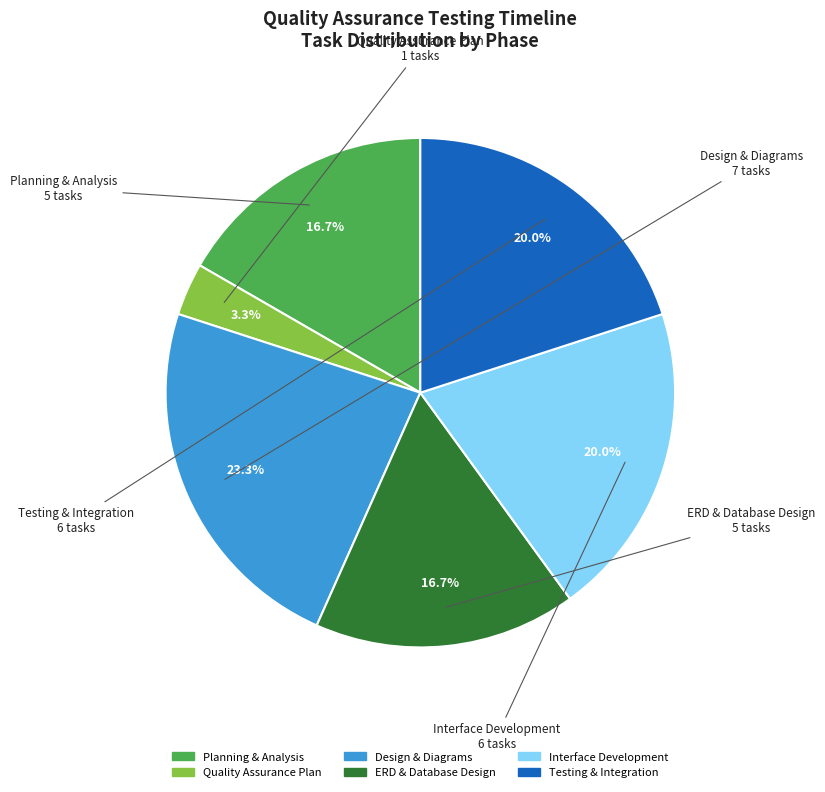

To the nearest percent, what is the average slice percentage?

17%